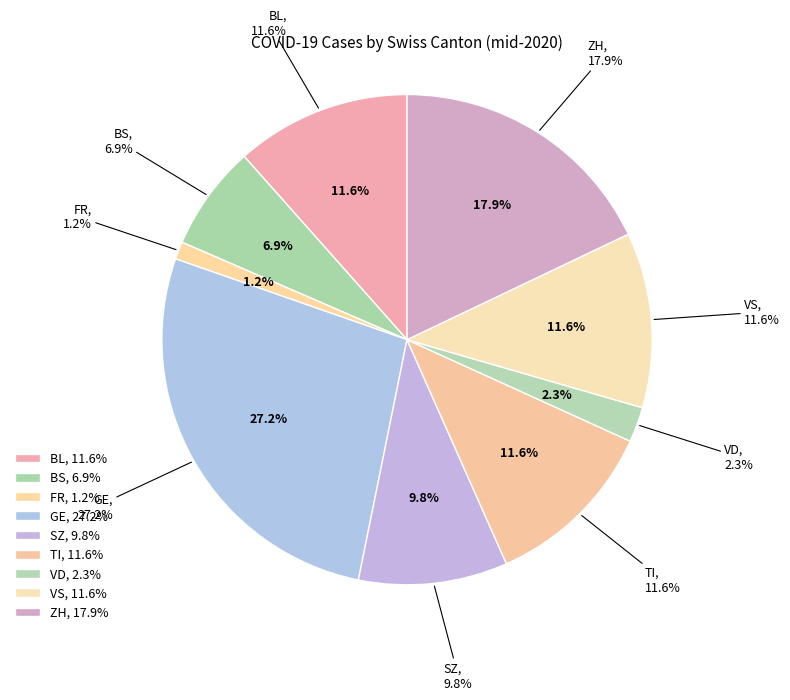

What is the largest slice in the pie chart?

GE